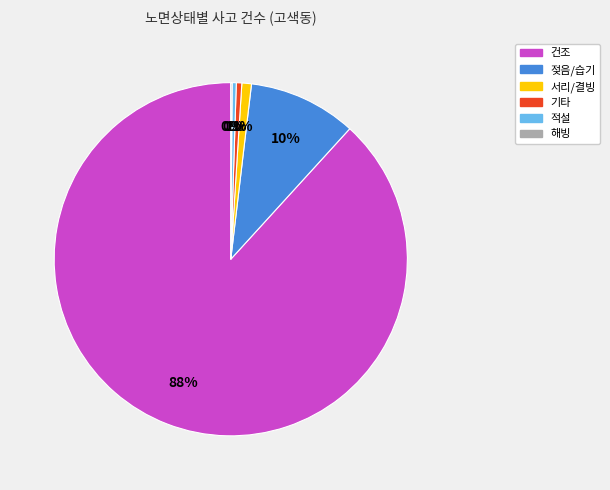

To the nearest percent, what is the difference between the largest and smallest slice percentages?

88%